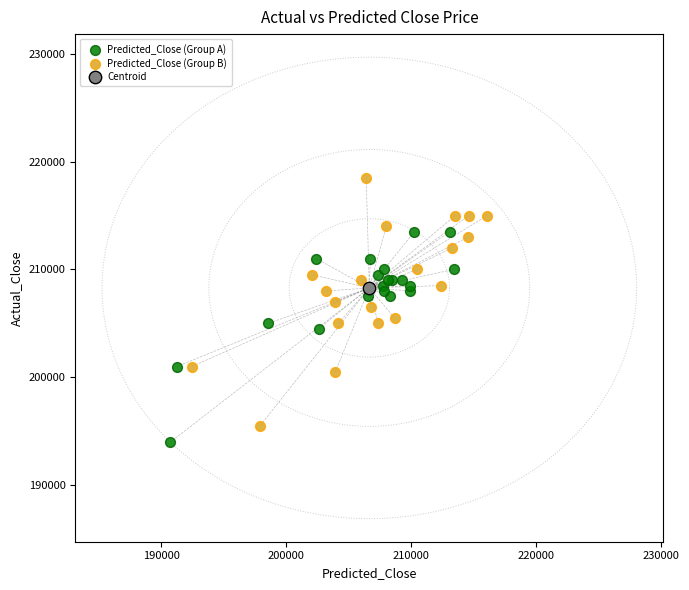

What are all the series names shown in the legend?

Predicted_Close (Group A), Predicted_Close (Group B), Centroid